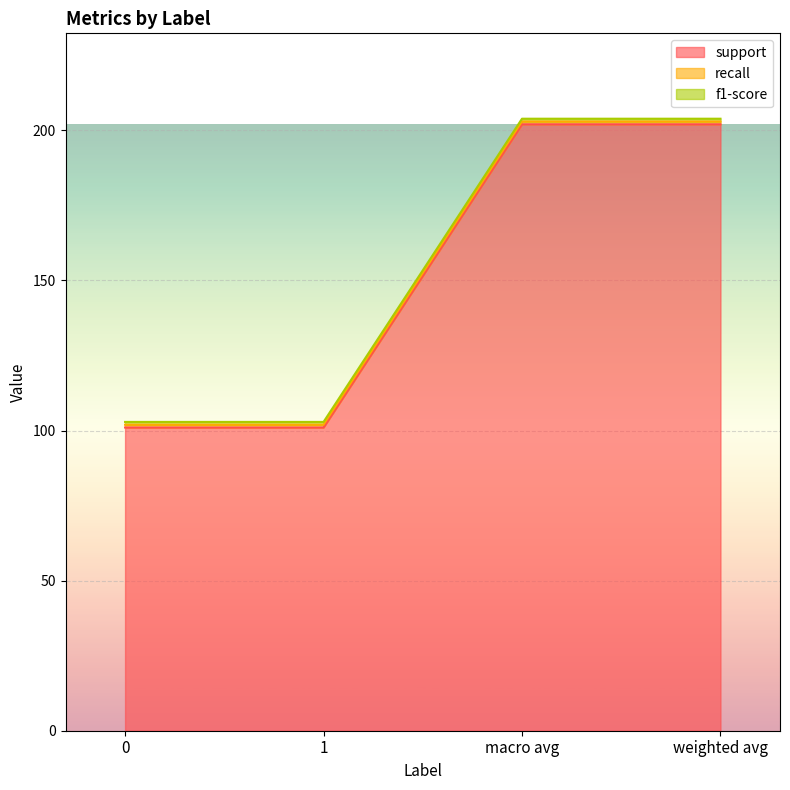

What is the greatest value displayed?

202.0